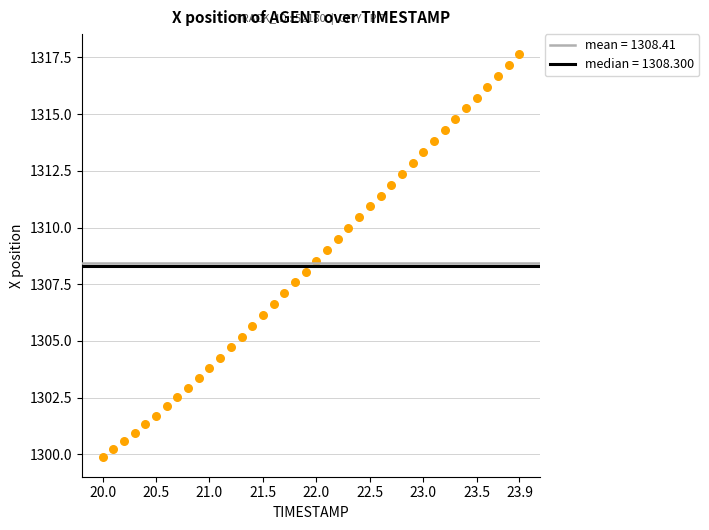

What is the range of Y values (max minus min)?

17.7